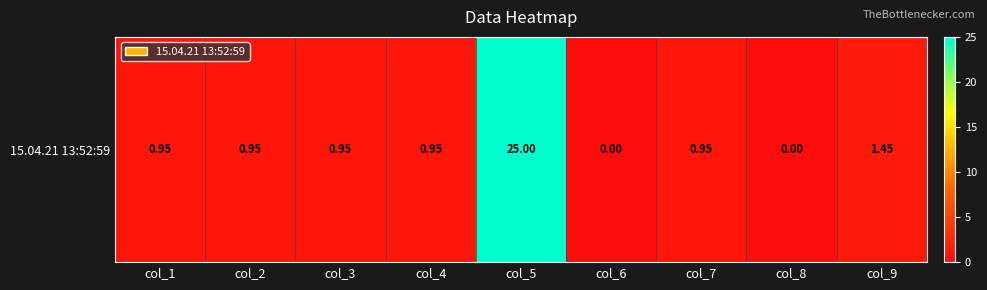

What is the difference between the values at col_8 and col_4?

0.9